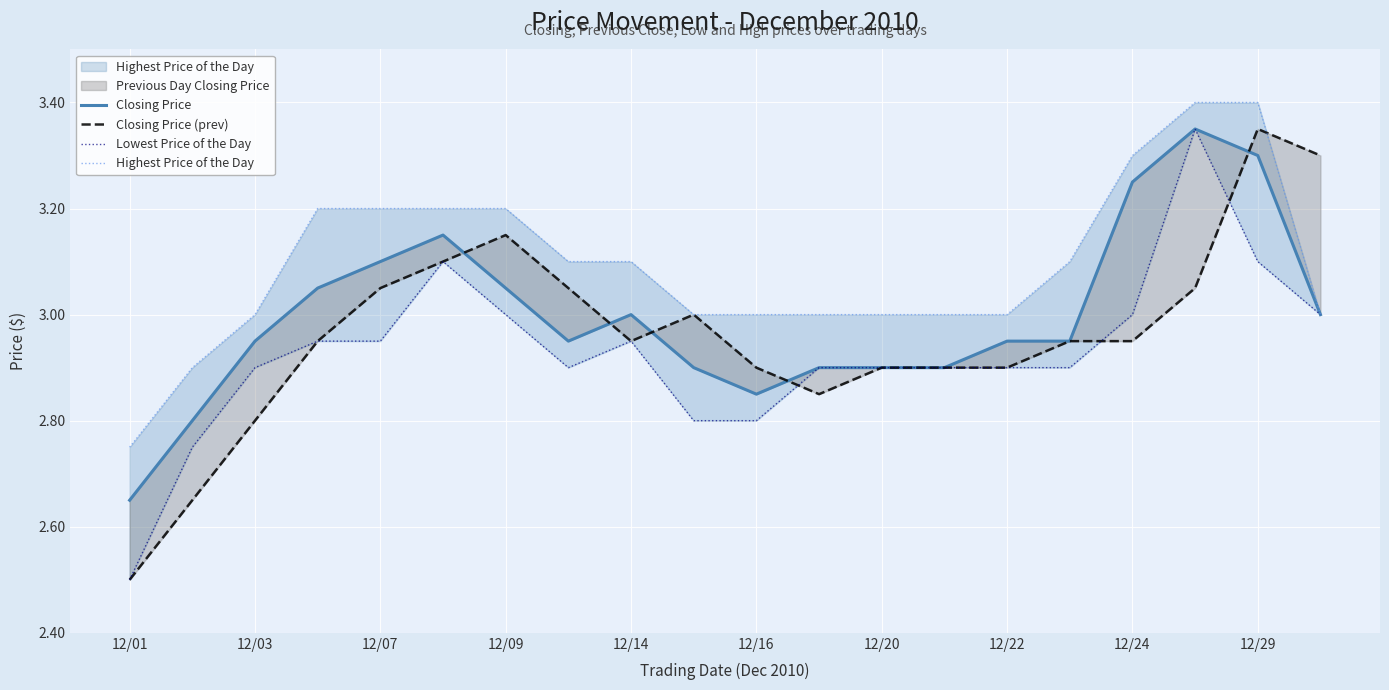

At which category is the sum across all series the highest?

17